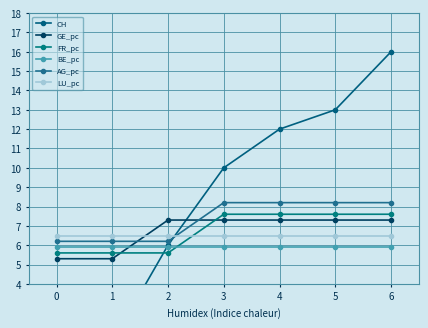

How many lines are shown in the chart?

6